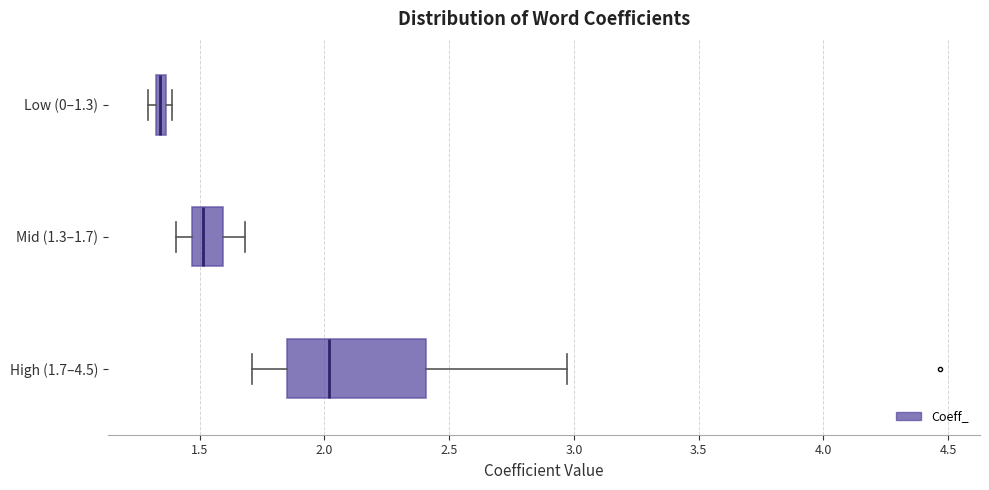

Which box's median line is the furthest to the right?

High (1.7–4.5)